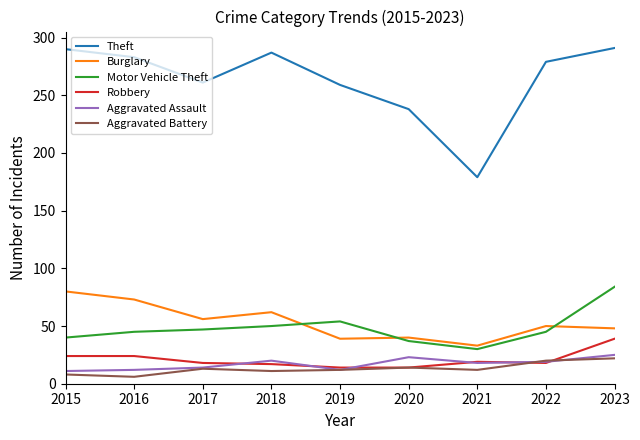

True or false: Burglary has a value of 26 at 2023.

False